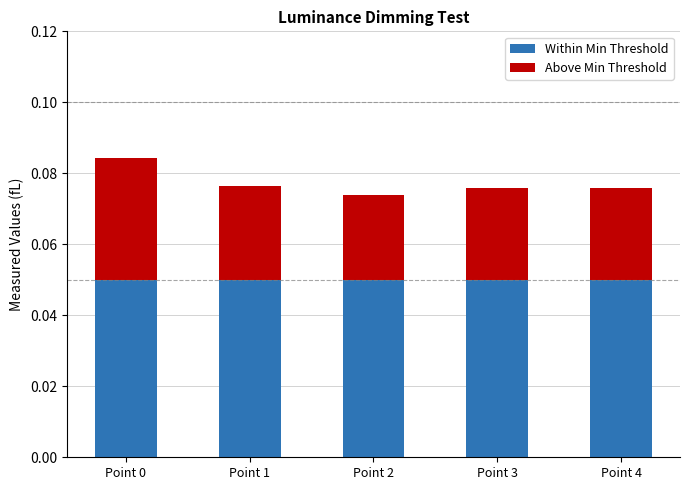

Is it true that Within Min Threshold equals 0.0 at Point 1?

False